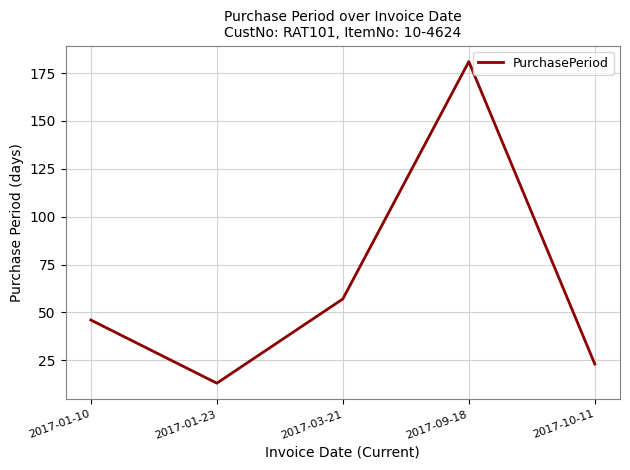

Does the chart have visible grid lines?

Yes